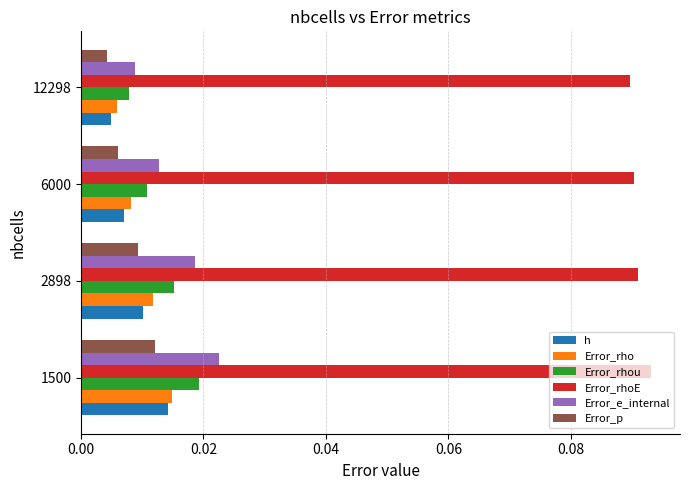

What are all the series names shown in the legend?

h, Error_rho, Error_rhou, Error_rhoE, Error_e_internal, Error_p